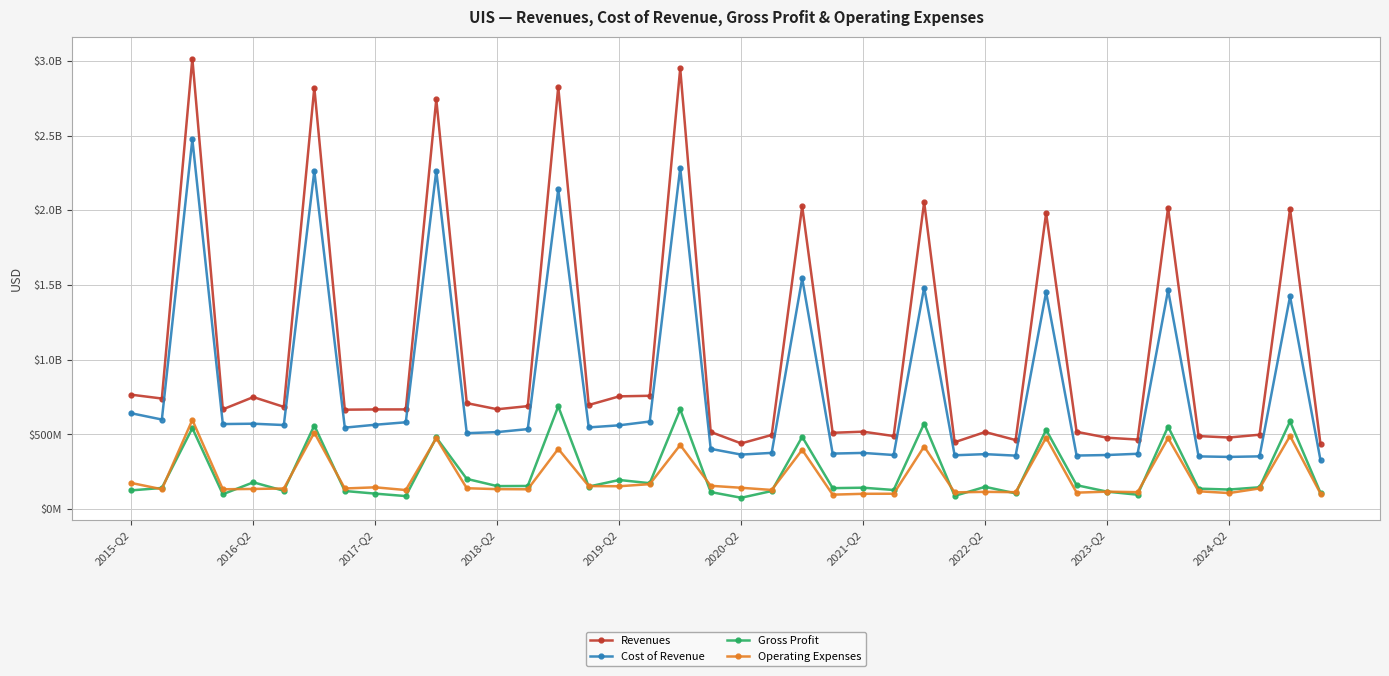

True or false: Operating Expenses has more than 1 interior local peaks.

True